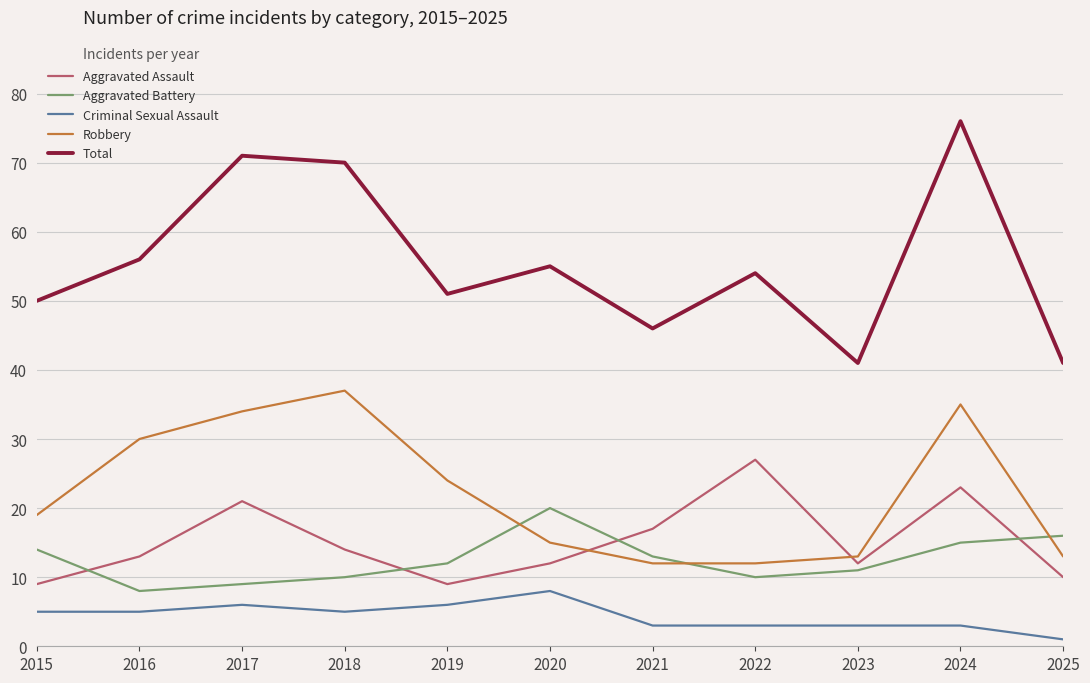

What is the difference between the second highest and second lowest values in the Aggravated Battery series?

7